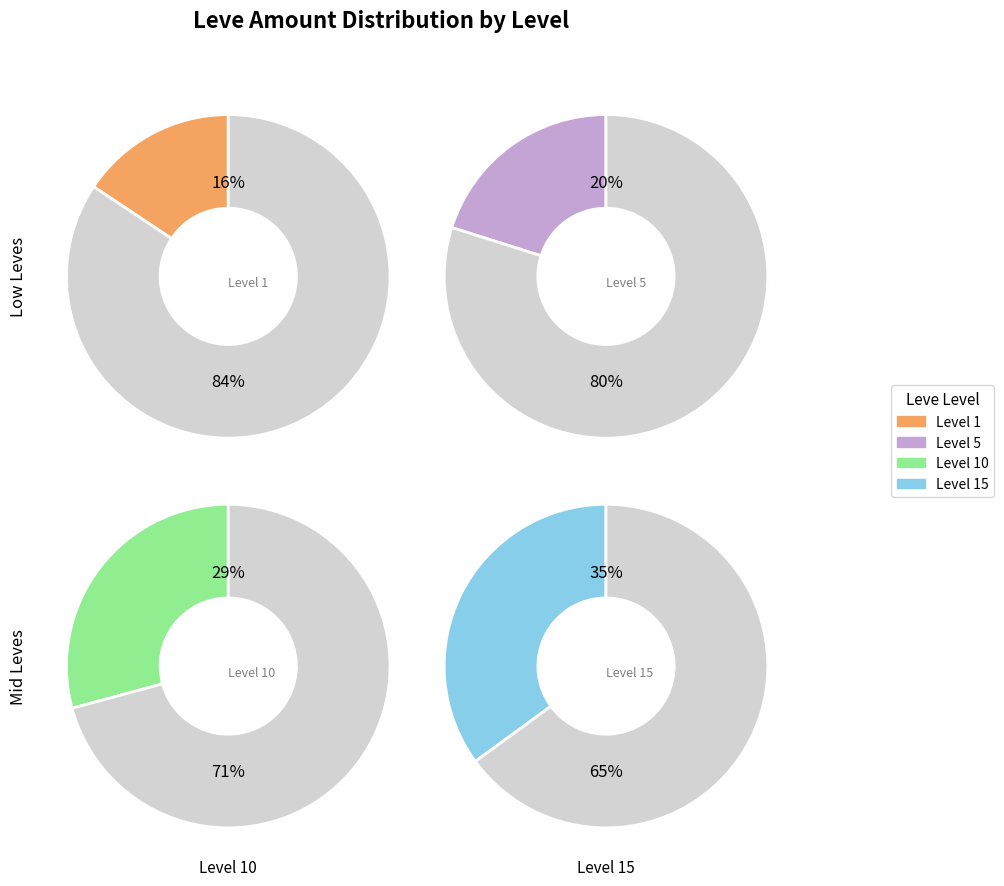

Does Level 15 represent more than half of the total?

No